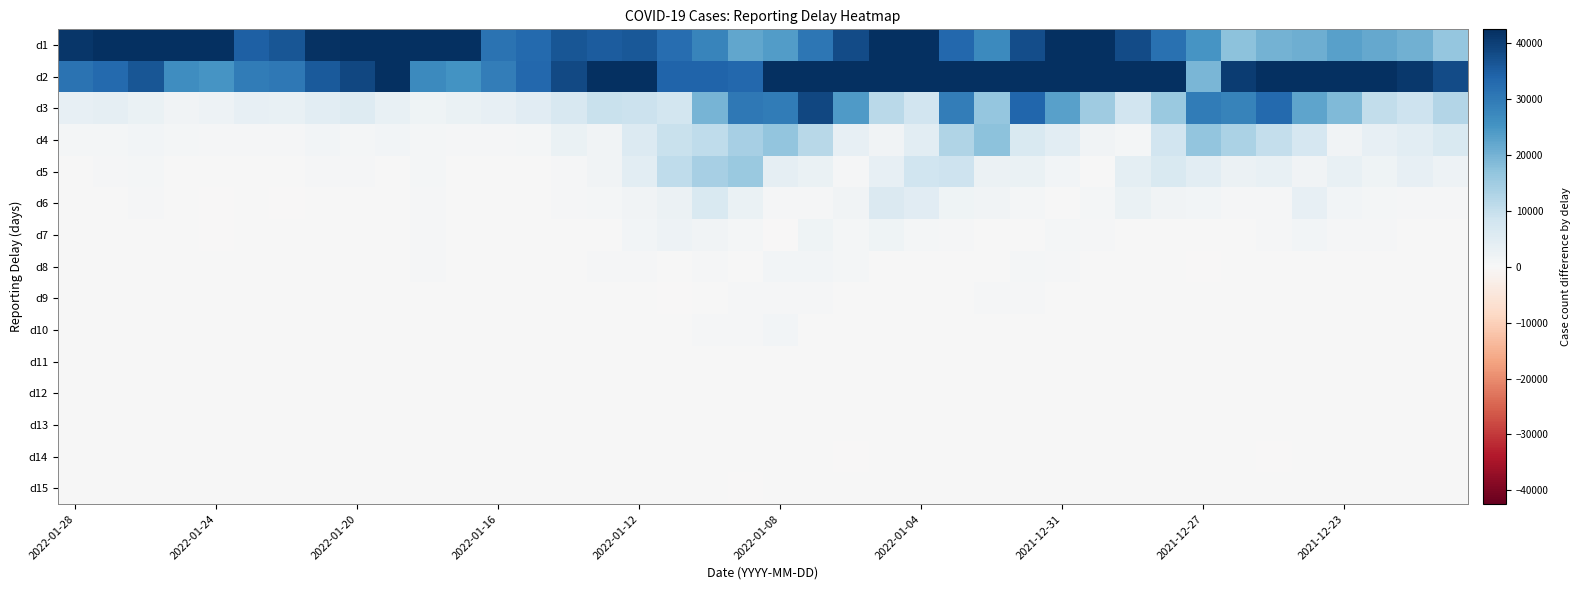

At which category is the sum across all series the highest?

27